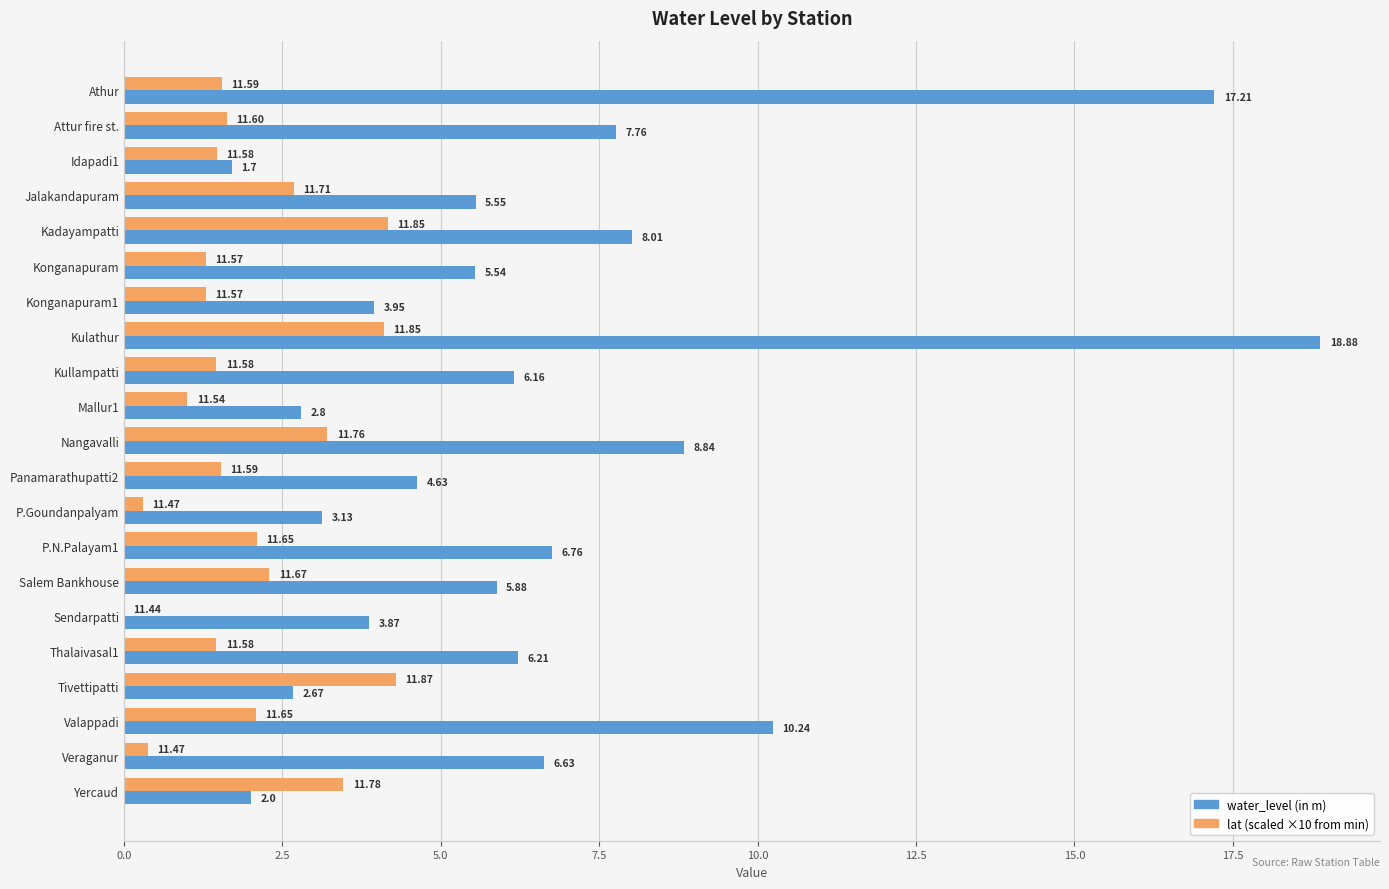

Where is water_level (in m) nearest to the value 10?

Valappadi